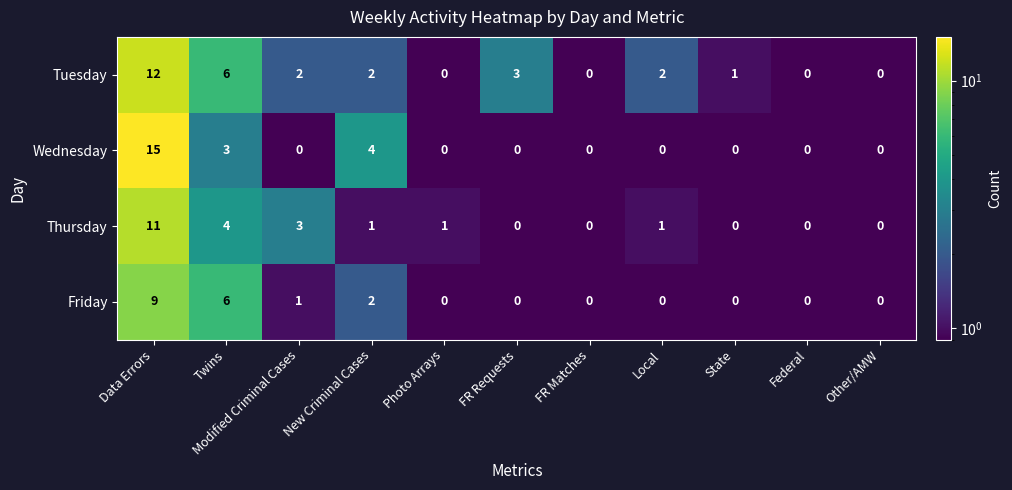

List the series in order of their peak value, lowest first.

Friday, Thursday, Tuesday, Wednesday